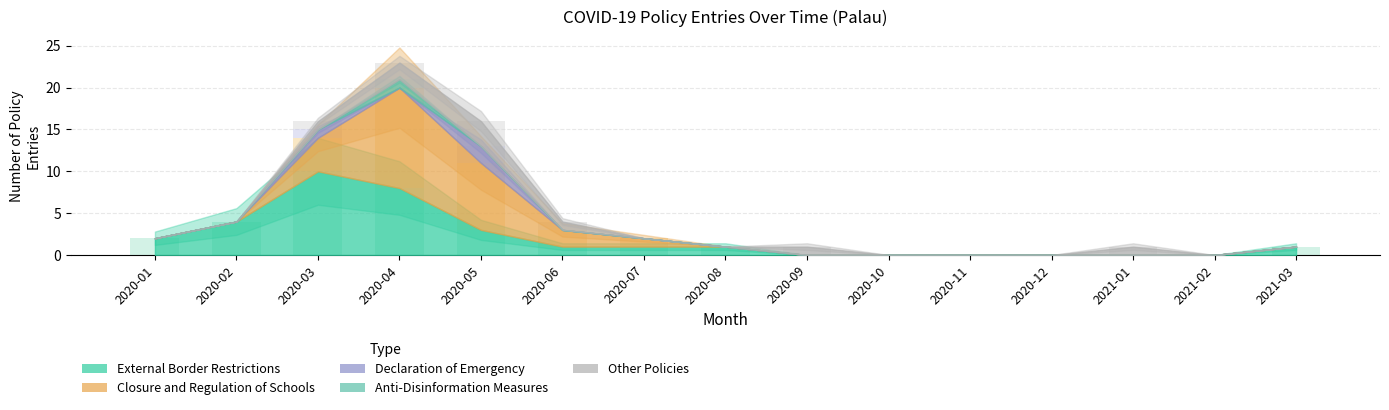

The value of Other Policies at 2020-08 is 1. True or false?

False